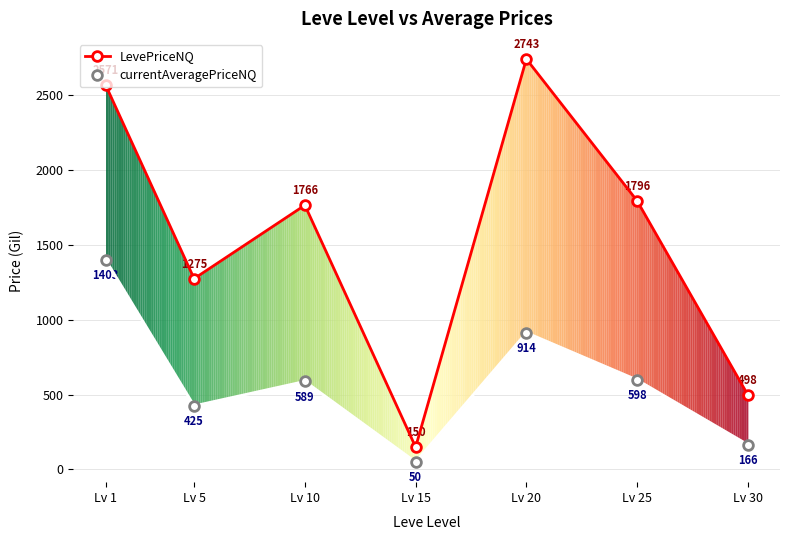

What is the sum of all LevePriceNQ values?

10799.8